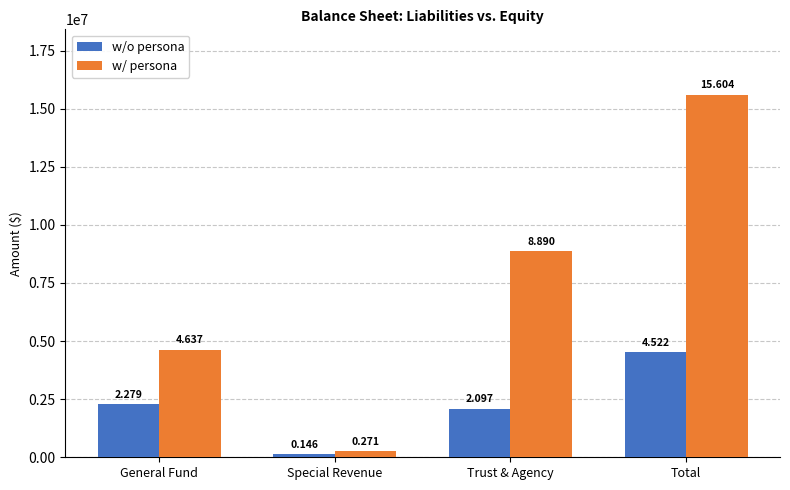

How many bars are there in each group?

2